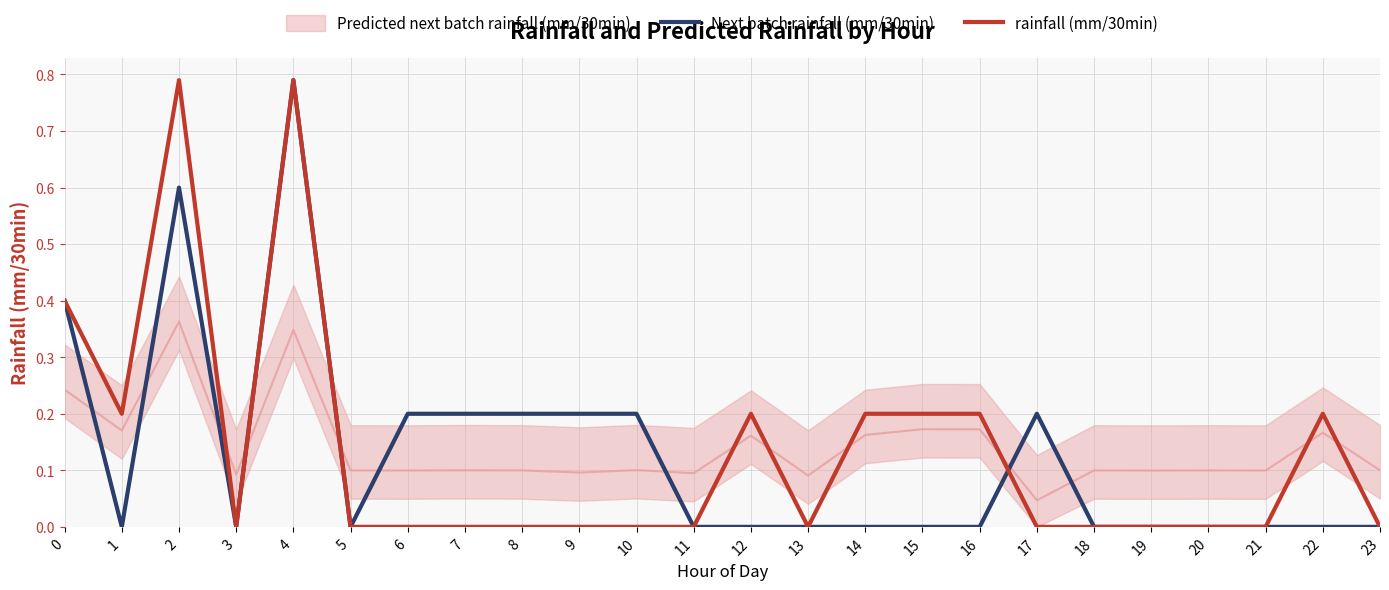

Which series ends up on top after the final intersection of Next batch rainfall (mm/30min) and rainfall (mm/30min)?

Next batch rainfall (mm/30min)